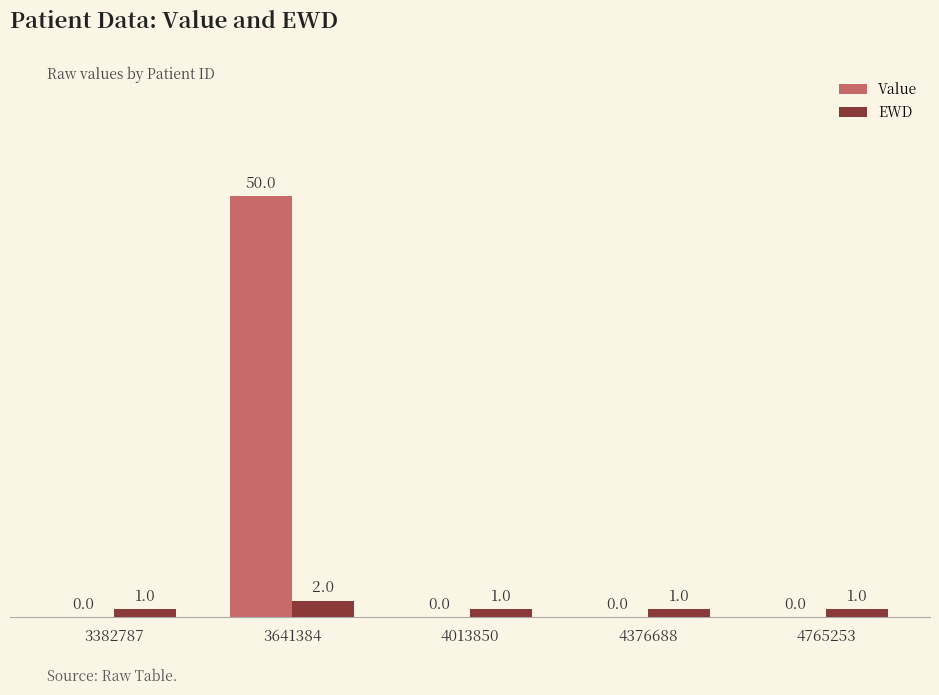

At which category is the sum across all series the highest?

3641384